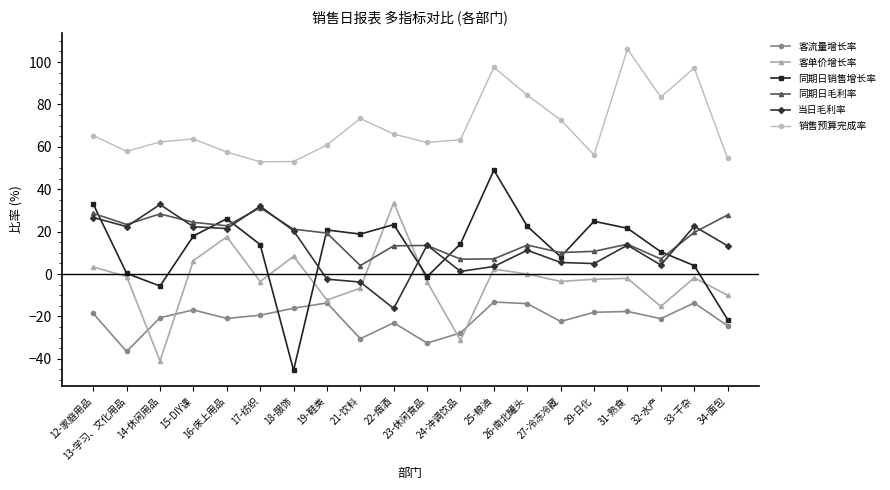

What are all the series names shown in the legend?

客流量增长率, 客单价增长率, 同期日销售增长率, 同期日毛利率, 当日毛利率, 销售预算完成率